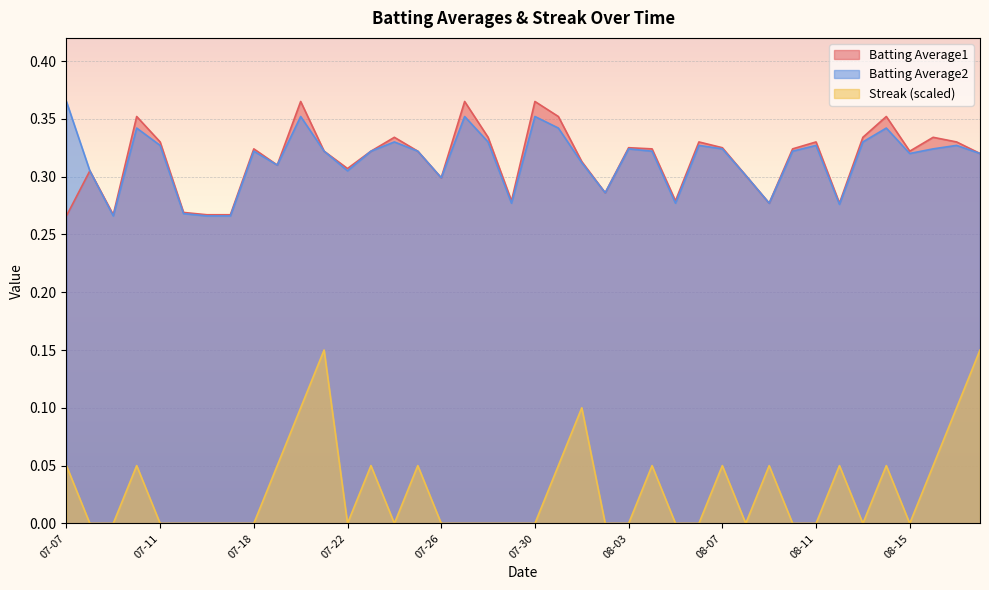

What position from the right is 2010-08-02?

17